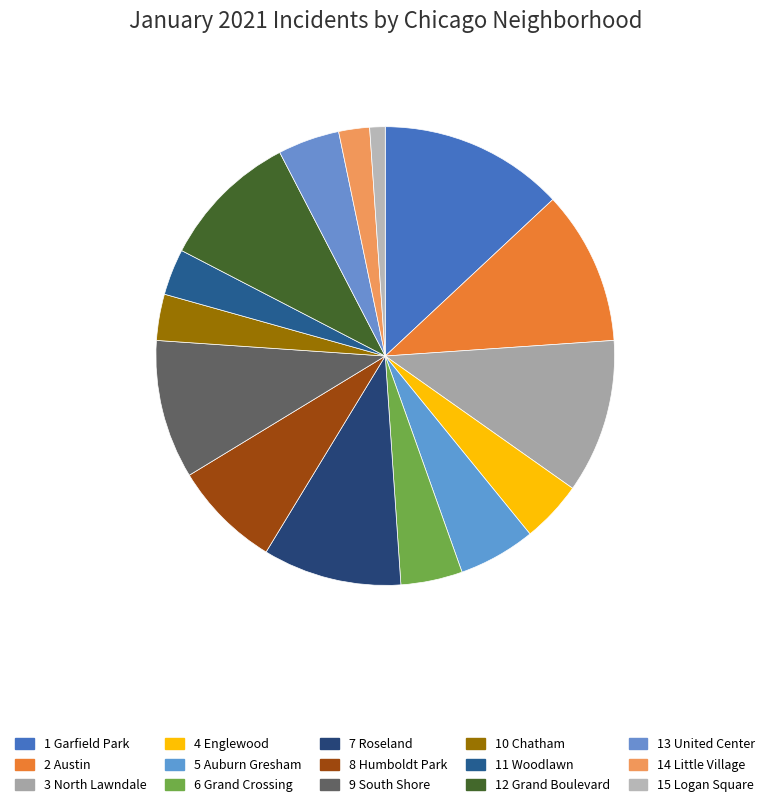

What is the largest slice in the pie chart?

Garfield Park